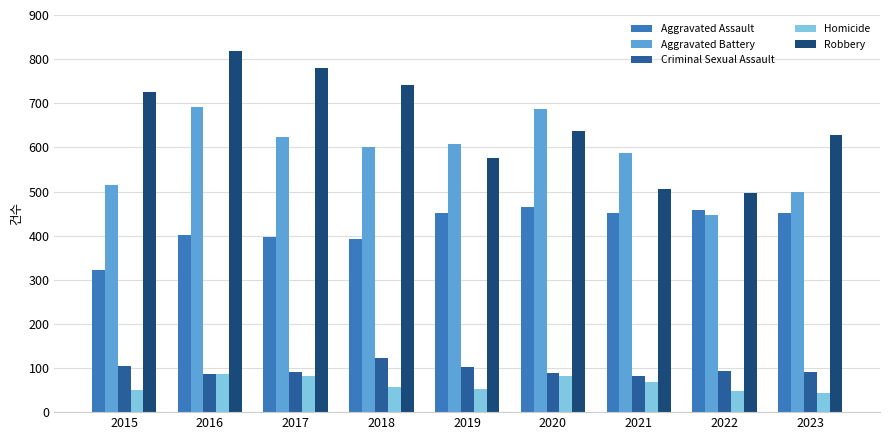

Does the chart contain any negative values?

No